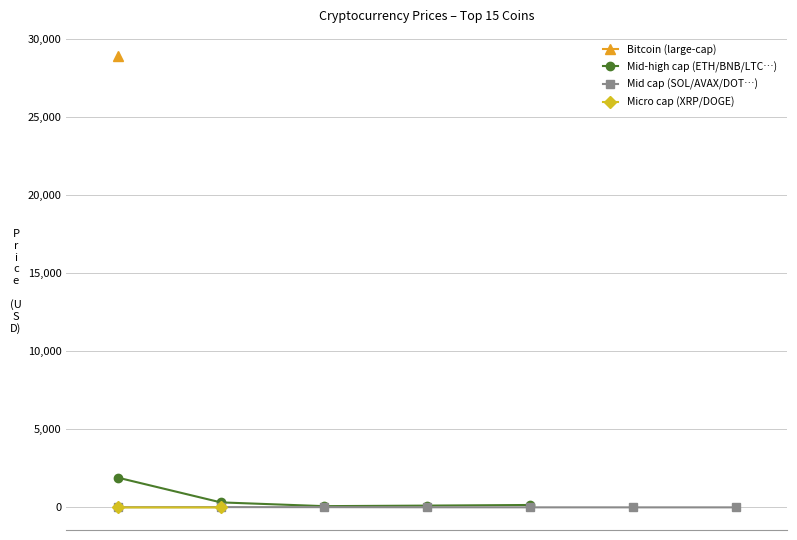

At which label does the data first exceed 19?

Bitcoin